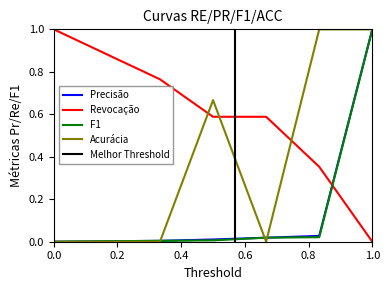

At which label does F1 reach its peak?

1.0